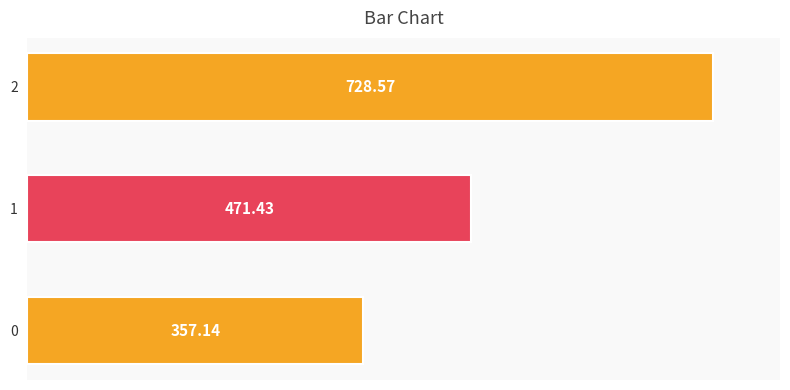

Are the bars horizontal?

Yes